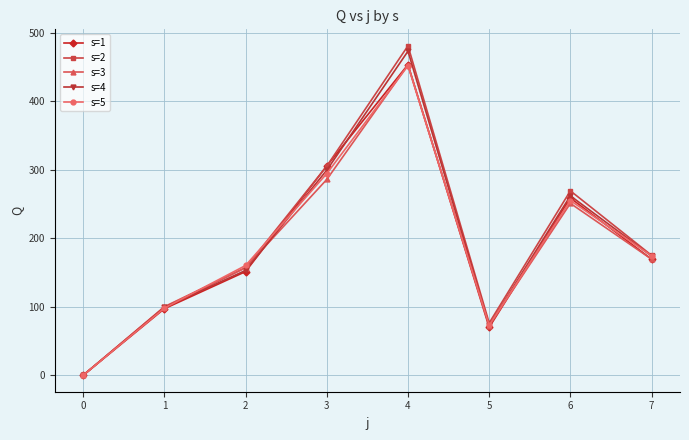

Does the chart have visible grid lines?

Yes